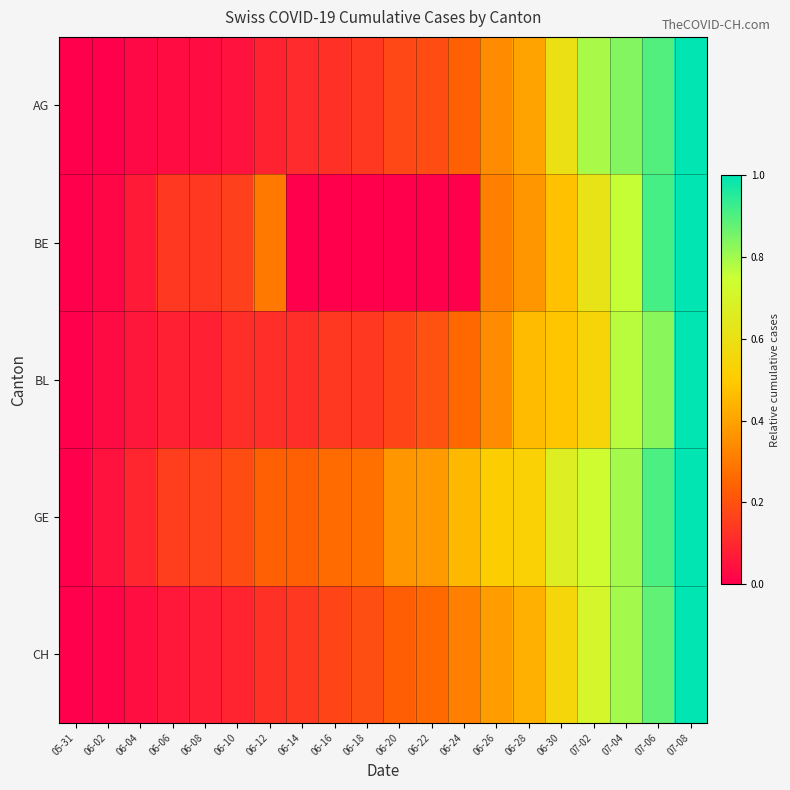

What is the total value across all series at 06-20?

0.9